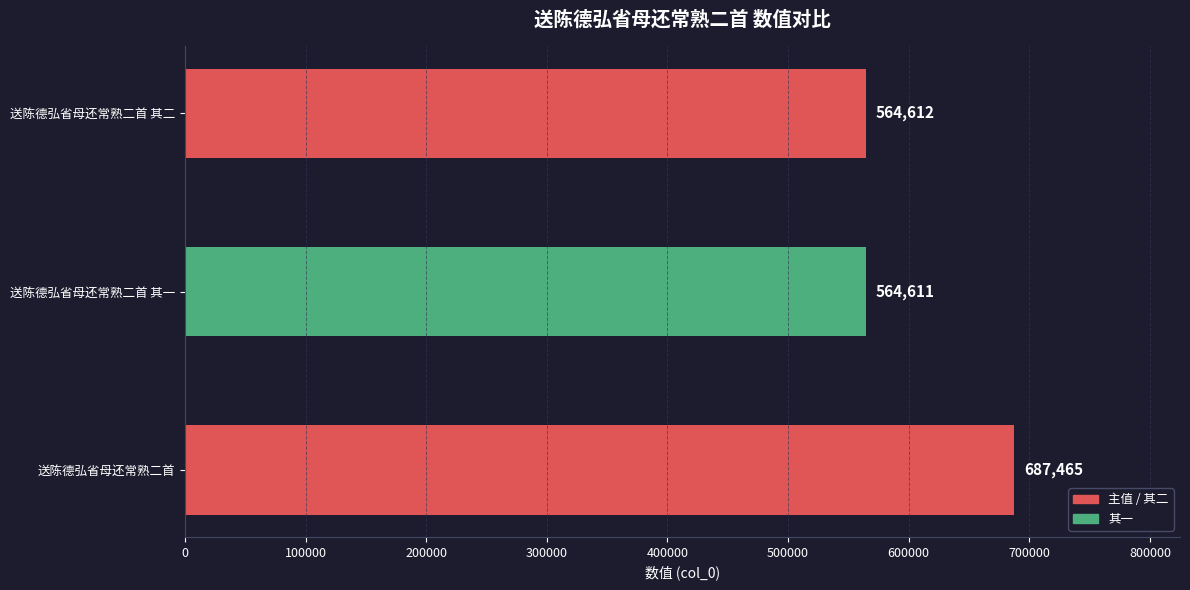

Reading bottom to top, list all the values displayed in this chart.

687465	564611	564612